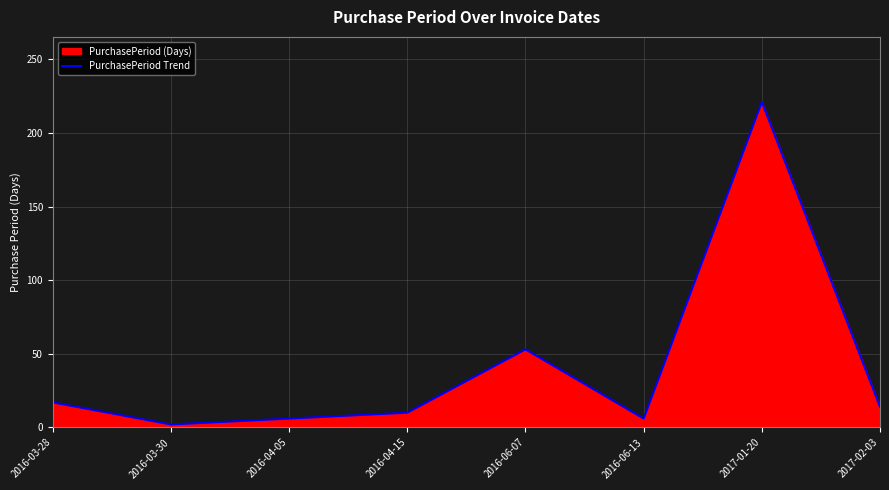

List the labels in order of value, smallest first.

2016-03-30, 2016-04-05, 2016-06-13, 2016-04-15, 2017-02-03, 2016-03-28, 2016-06-07, 2017-01-20